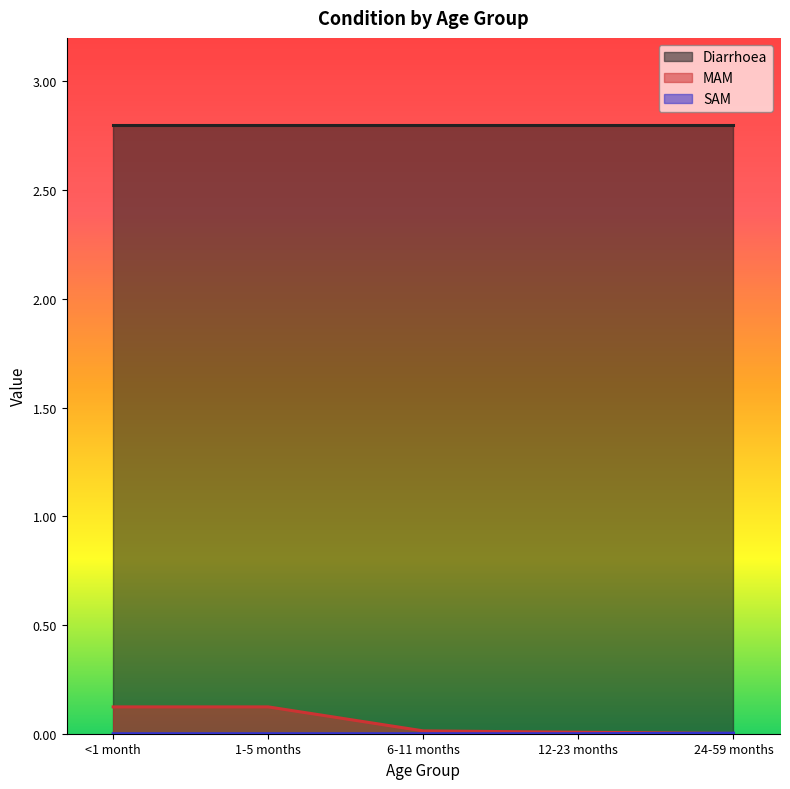

The SAM series shows 0.0 at <1 month. True or false?

True